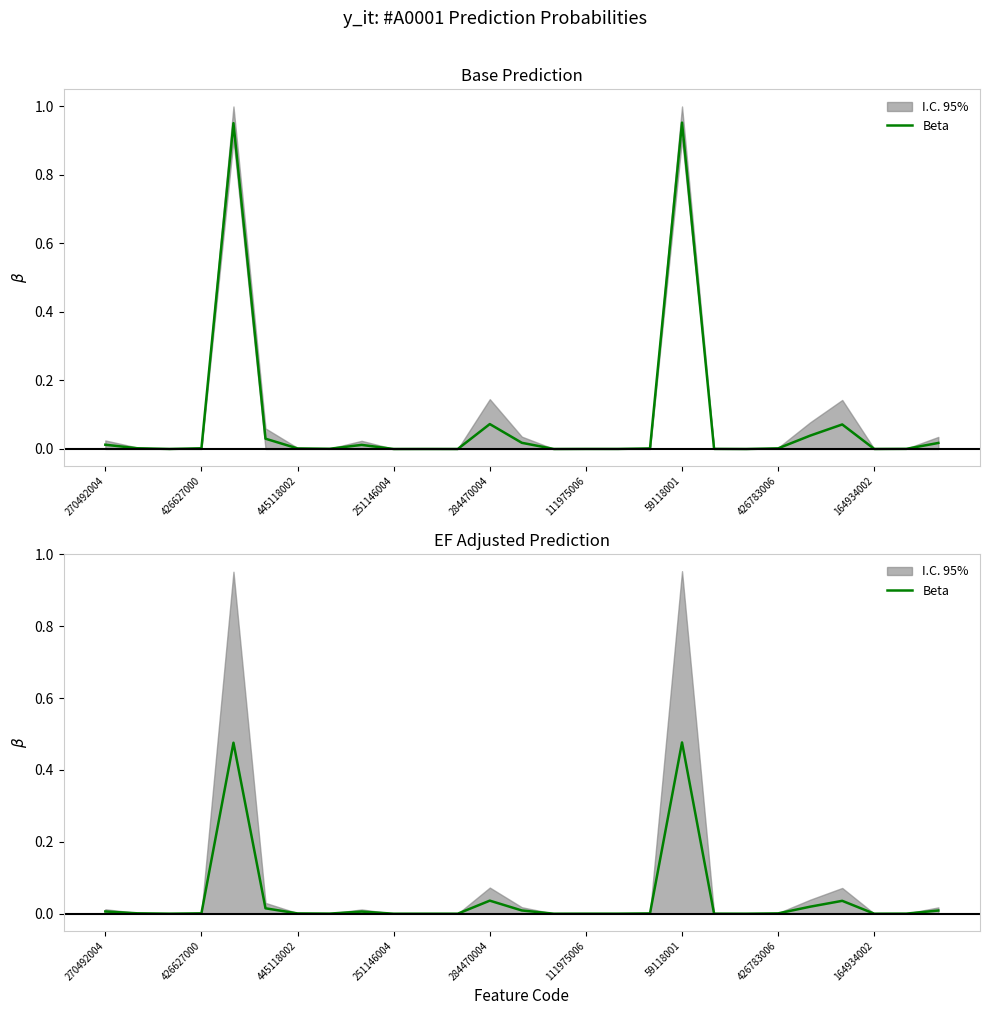

True or false: the data has more than 1 interior local peaks.

True